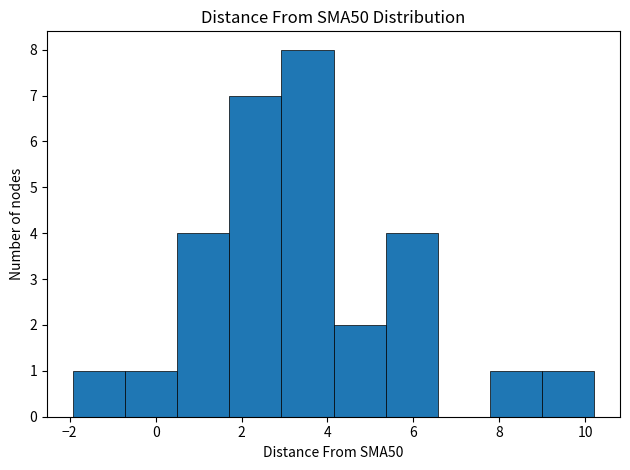

What is the height of the bar covering 9.0 to 10.2 on the x-axis? Neither the bar edges nor the heights are printed on the chart, so give them approximately, as read against the axes.

1